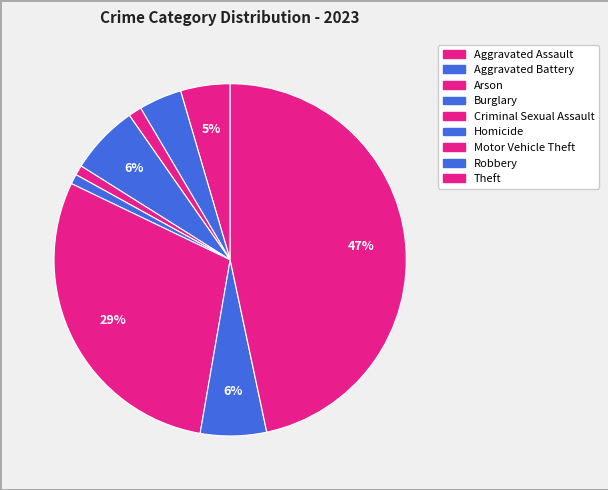

Approximately how many times larger is the value at Motor Vehicle Theft compared to Criminal Sexual Assault?

32.3